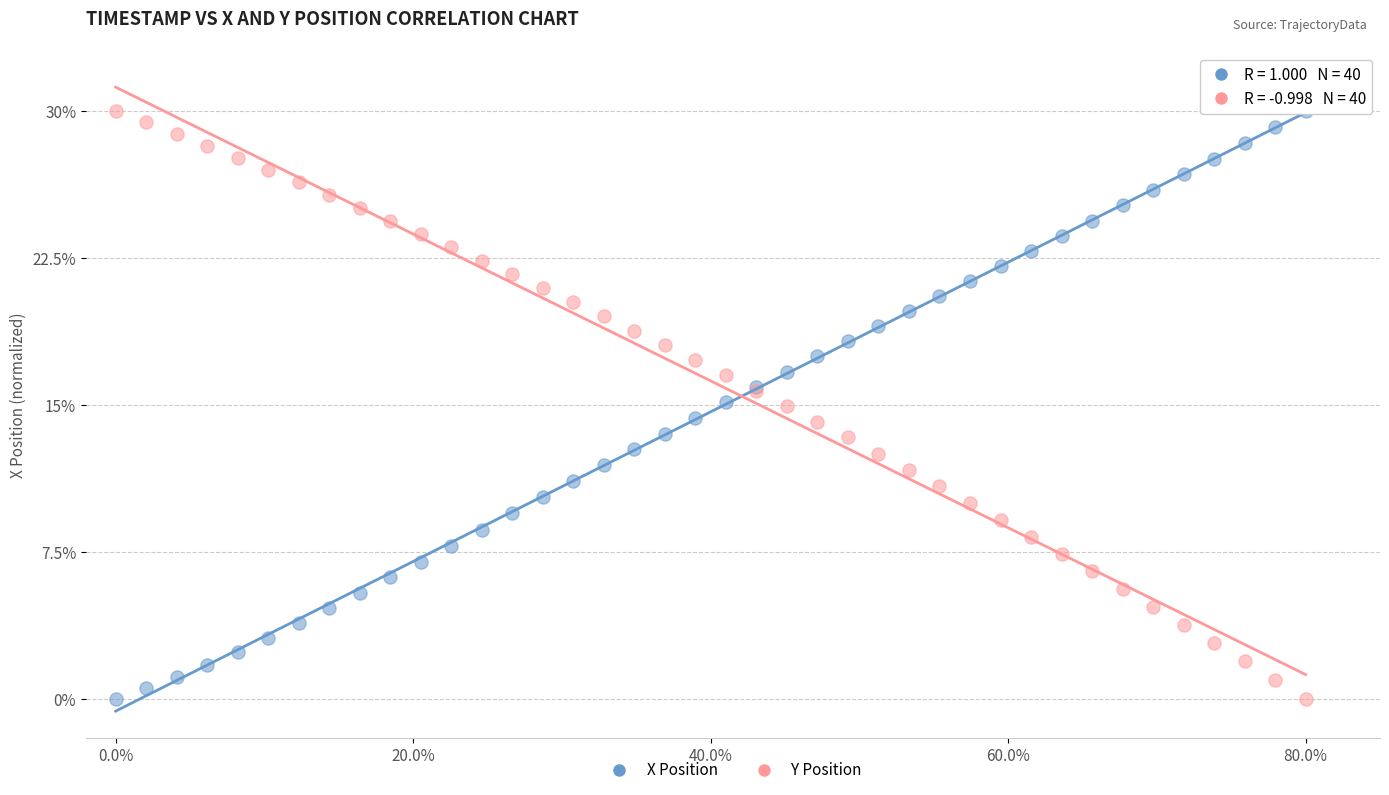

What is the X range (max minus min) for the scatter plot?

80.0